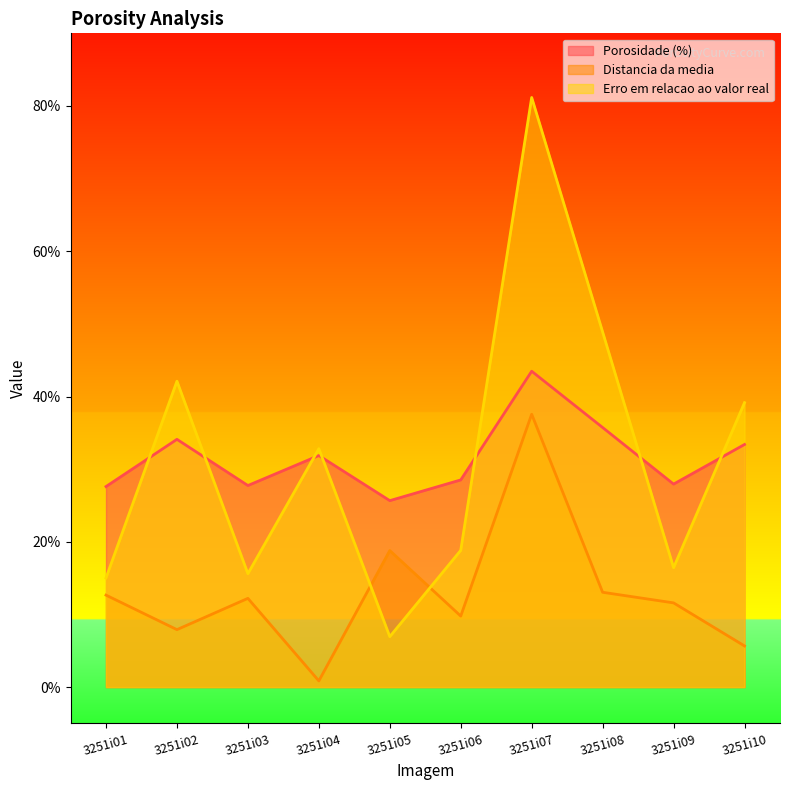

What is the sum of all Porosidade (%) values?

316.1